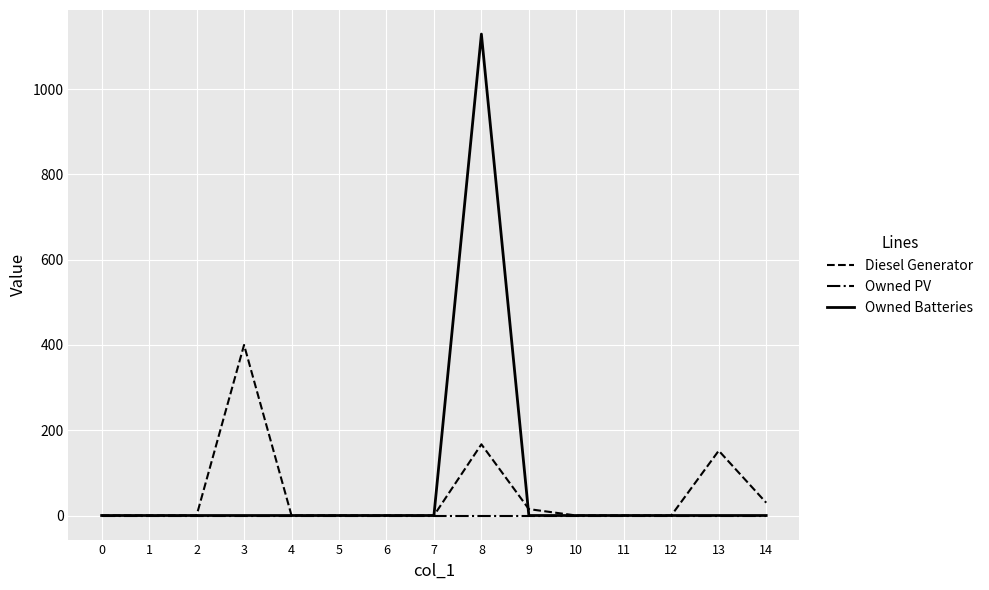

Reading left to right, what are all the values shown in this chart?

Diesel Generator: 0.0	0.0	0.0	400.0	0.0	0.0	0.0	0.0	167.0	15.0	0.0	0.0	0.0	152.0	30.0
Owned PV: 0.0	0.0	0.0	0.0	0.0	0.0	0.0	0.0	0.0	0.0	0.0	0.0	0.0	0.0	0.0
Owned Batteries: 0.0	0.0	0.0	0.0	0.0	0.0	0.0	0.0	1129.0	0.0	0.0	0.0	0.0	0.0	0.0